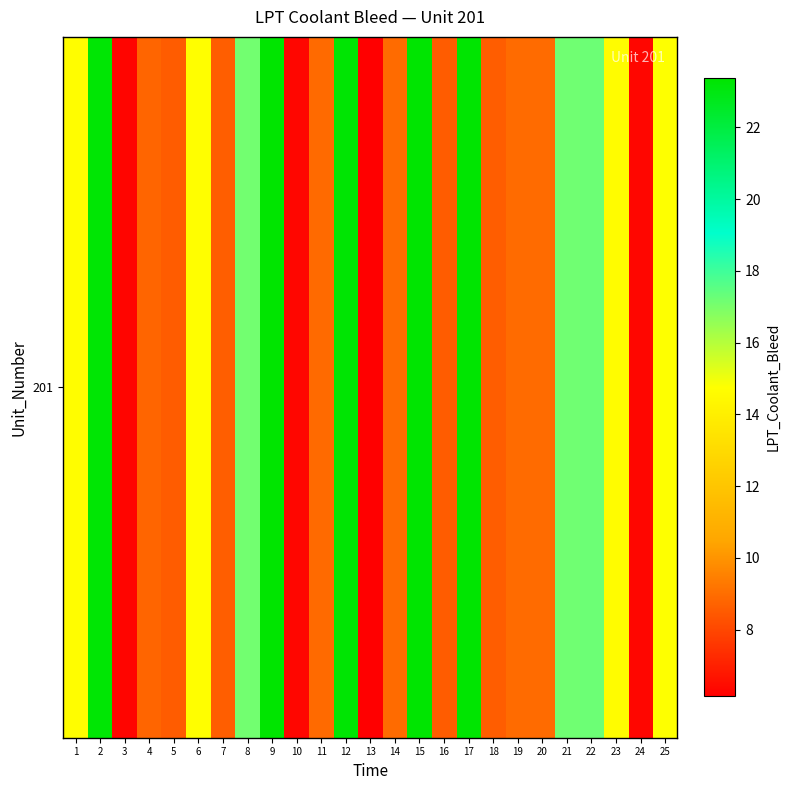

How many series are shown in this chart?

1